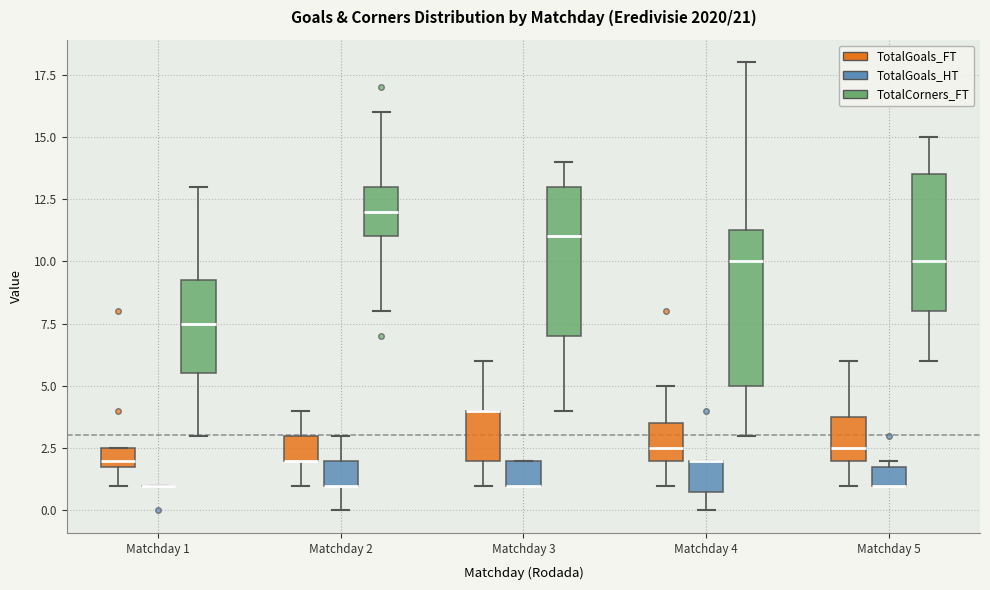

Reading left to right, transcribe this box plot: for each box, give where its median line is, the range the box spans, and where its two whiskers end, as read against the y-axis. The values are not printed on the chart, so give them approximately, as read against the axis.

Matchday 1 (TotalGoals_FT): median 2.0 (just above the box's lower edge), box 2.0 to 2.5, whiskers 1.0 to 2.5
Matchday 1 (TotalGoals_HT): box collapsed to a line at 1.0, whiskers 1.0 to 1.0
Matchday 1 (TotalCorners_FT): median 7.5, box 5.5 to 9.5, whiskers 3.0 to 13.0
Matchday 2 (TotalGoals_FT): median 2.0 (drawn on the box's lower edge), box 2.0 to 3.0, whiskers 1.0 to 4.0
Matchday 2 (TotalGoals_HT): median 1.0 (drawn on the box's lower edge), box 1.0 to 2.0, whiskers 0.0 to 3.0
Matchday 2 (TotalCorners_FT): median 12.0, box 11.0 to 13.0, whiskers 8.0 to 16.0
Matchday 3 (TotalGoals_FT): median 4.0 (drawn on the box's upper edge), box 2.0 to 4.0, whiskers 1.0 to 6.0
Matchday 3 (TotalGoals_HT): median 1.0 (drawn on the box's lower edge), box 1.0 to 2.0, whiskers 1.0 to 2.0
Matchday 3 (TotalCorners_FT): median 11.0, box 7.0 to 13.0, whiskers 4.0 to 14.0
Matchday 4 (TotalGoals_FT): median 2.5, box 2.0 to 3.5, whiskers 1.0 to 5.0
Matchday 4 (TotalGoals_HT): median 2.0 (drawn on the box's upper edge), box 1.0 to 2.0, whiskers 0.0 to 2.0
Matchday 4 (TotalCorners_FT): median 10.0, box 5.0 to 11.5, whiskers 3.0 to 18.0
Matchday 5 (TotalGoals_FT): median 2.5, box 2.0 to 4.0, whiskers 1.0 to 6.0
Matchday 5 (TotalGoals_HT): median 1.0 (drawn on the box's lower edge), box 1.0 to 2.0, whiskers 1.0 to 2.0 (just above the box's upper edge)
Matchday 5 (TotalCorners_FT): median 10.0, box 8.0 to 13.5, whiskers 6.0 to 15.0